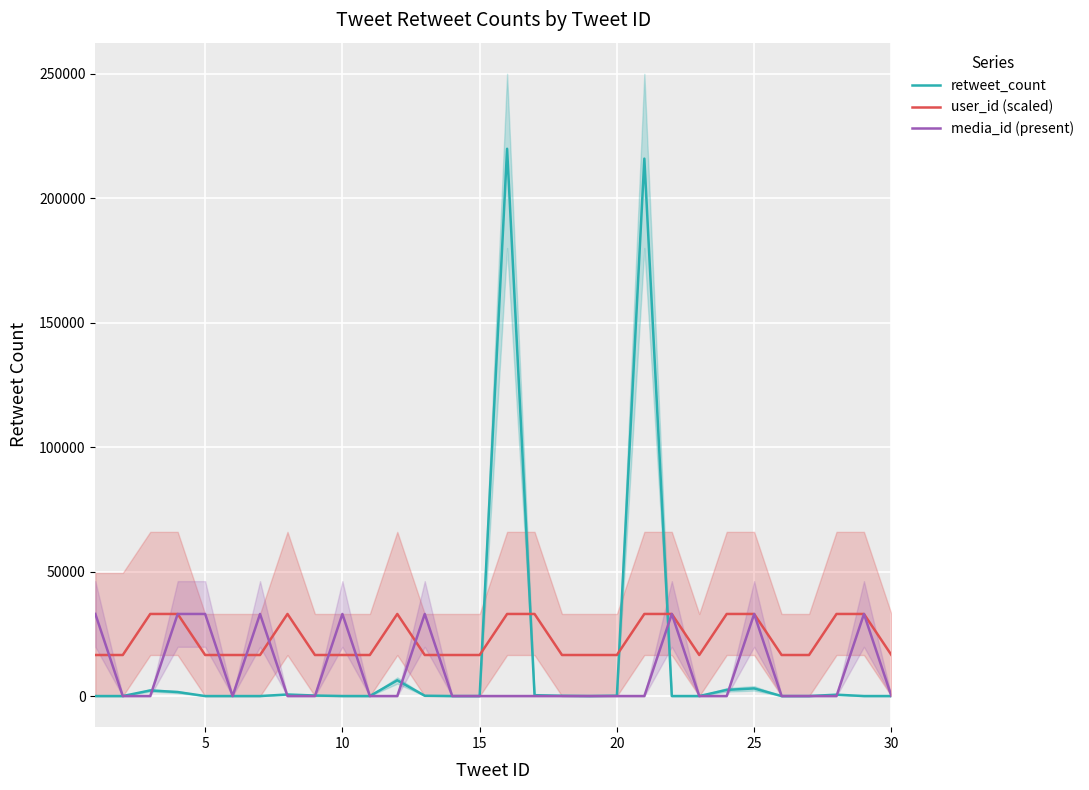

What is the maximum value for retweet_count?

219866.0